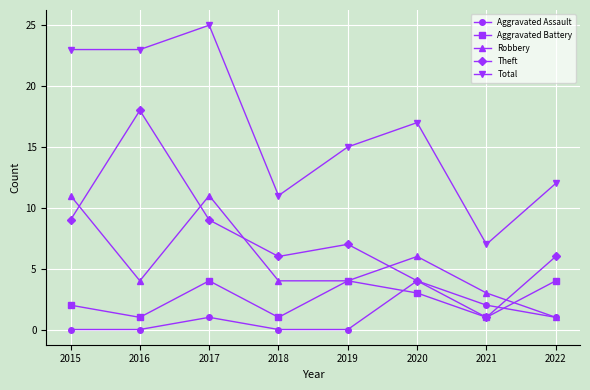

How many interior local valleys does the Aggravated Battery series have?

3